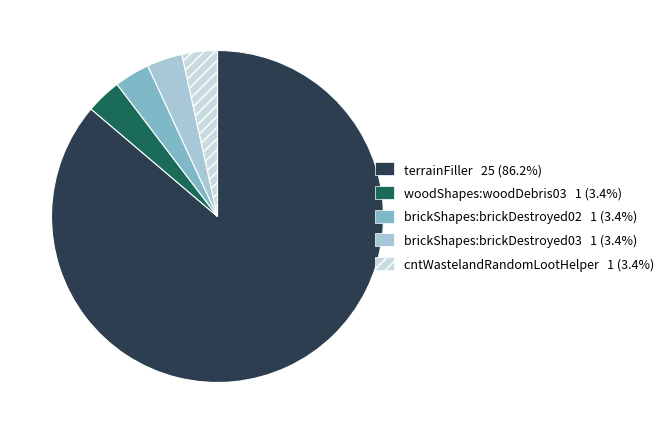

What percentage do woodShapes:woodDebris03 and terrainFiller together represent?

89.7%